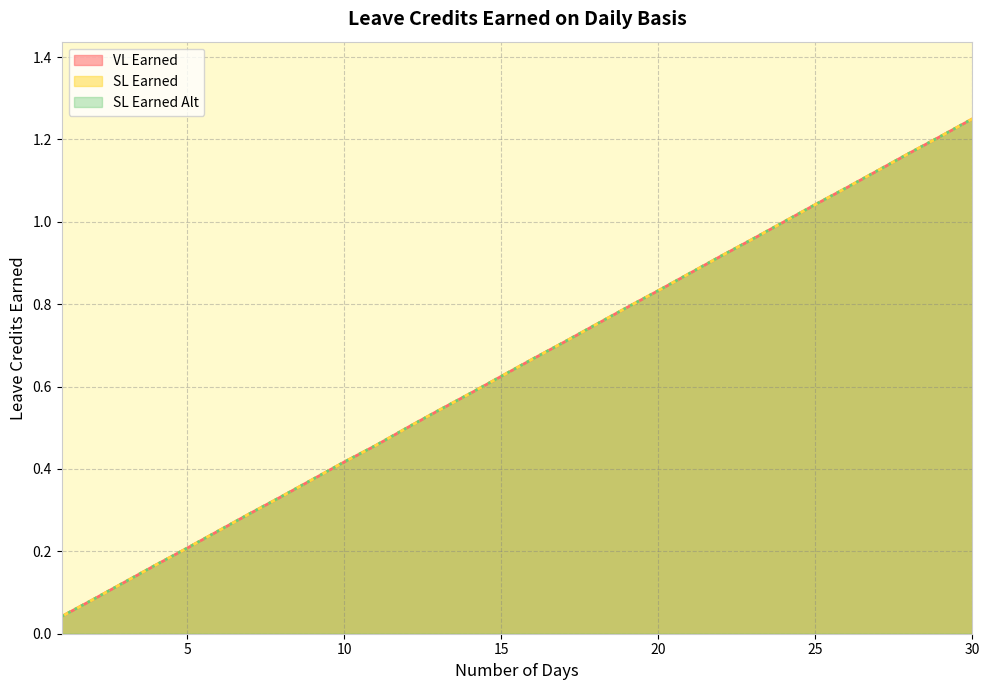

At which category does the chart reach its minimum across all series?

1